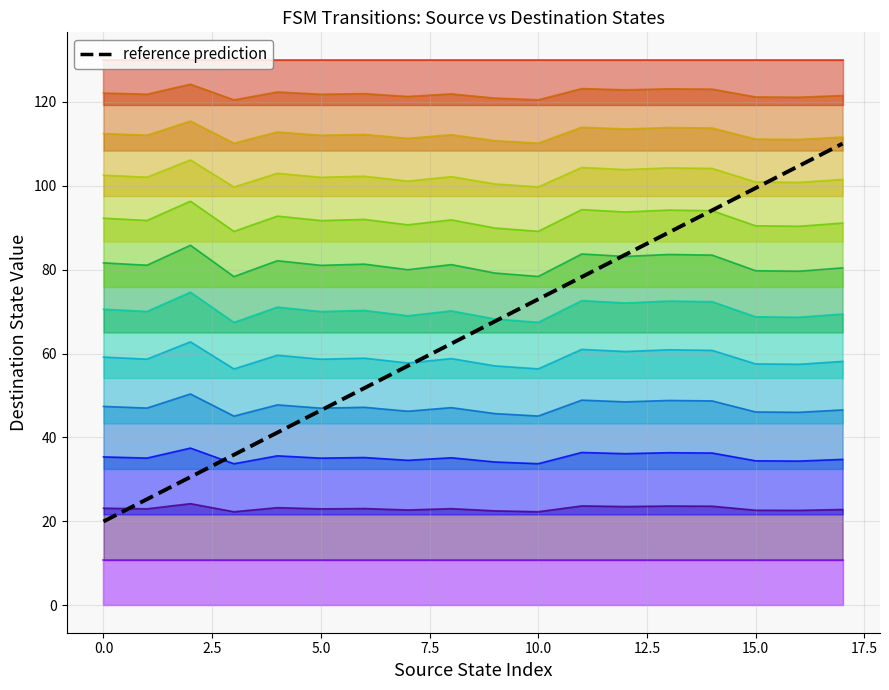

Count the number of categories in the chart.

18